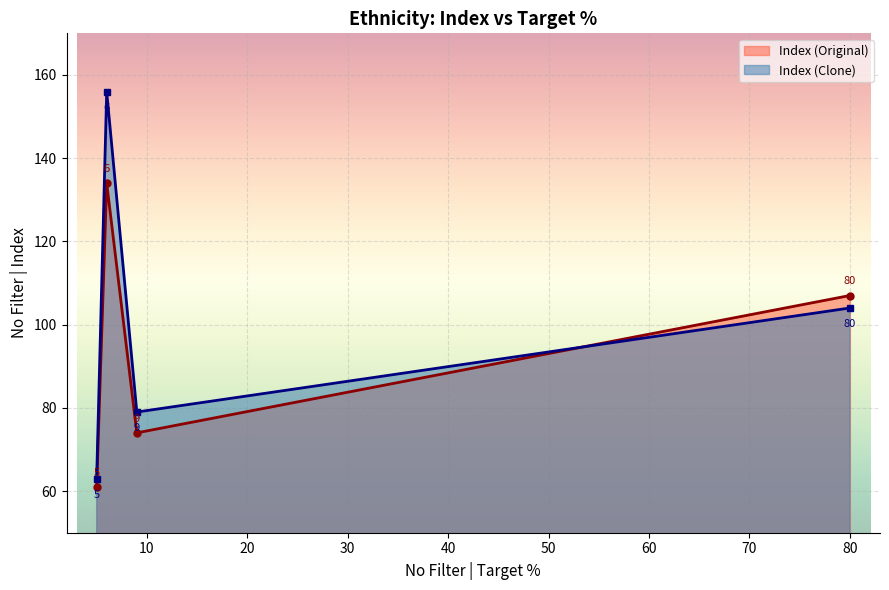

What is the sum of all Index (Clone) values?

402